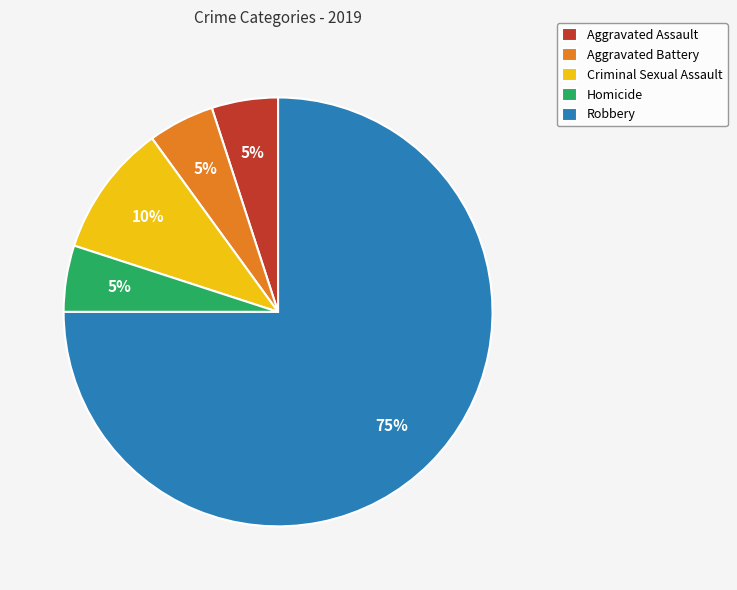

Is Criminal Sexual Assault the majority of the pie?

No